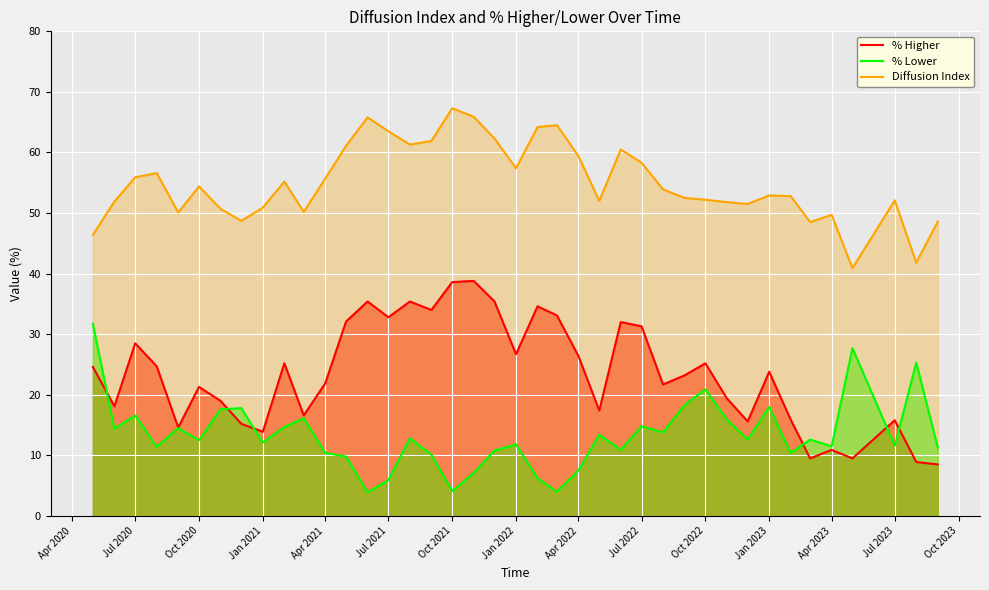

True or false: Diffusion Index and % Higher intersect in this chart.

False